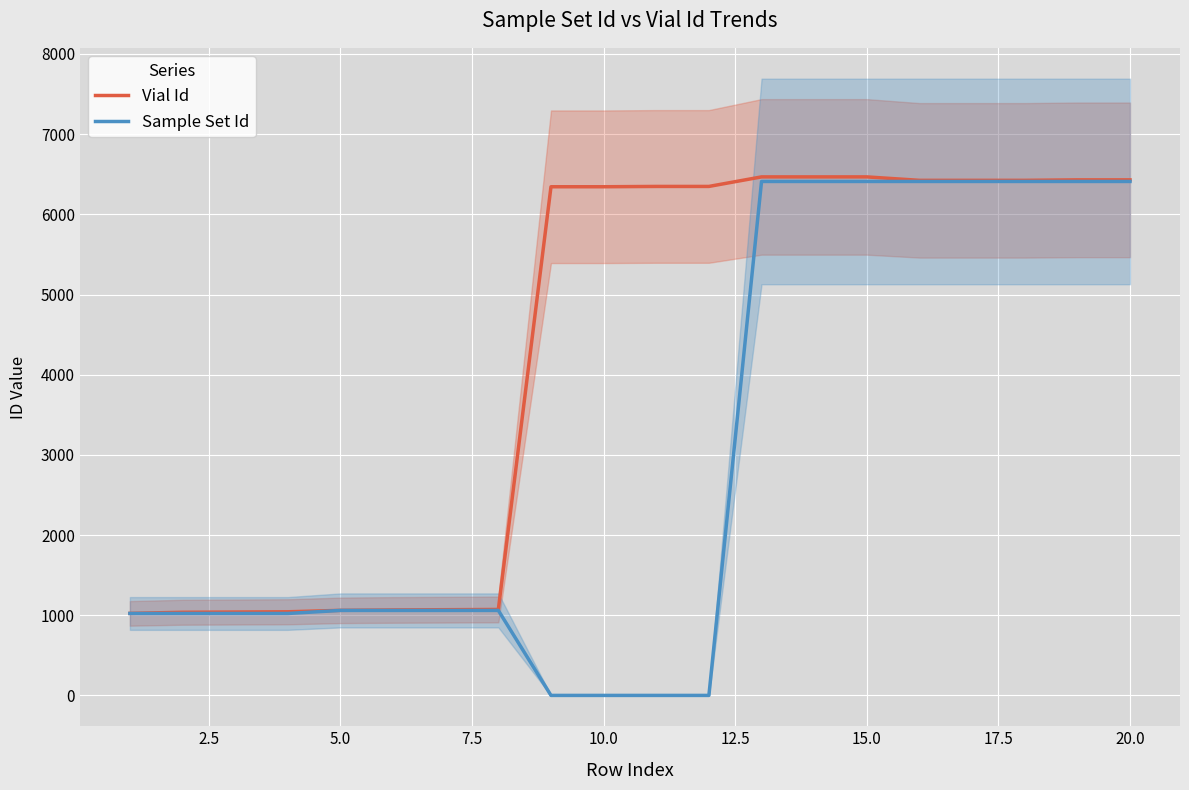

How many lines are shown in the chart?

2